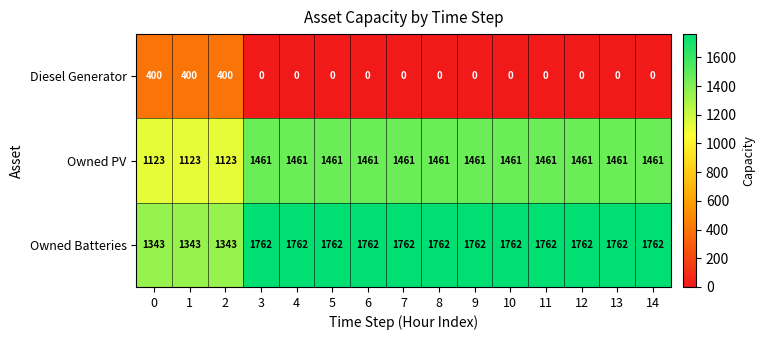

The Diesel Generator series shows 234 at 4. True or false?

False